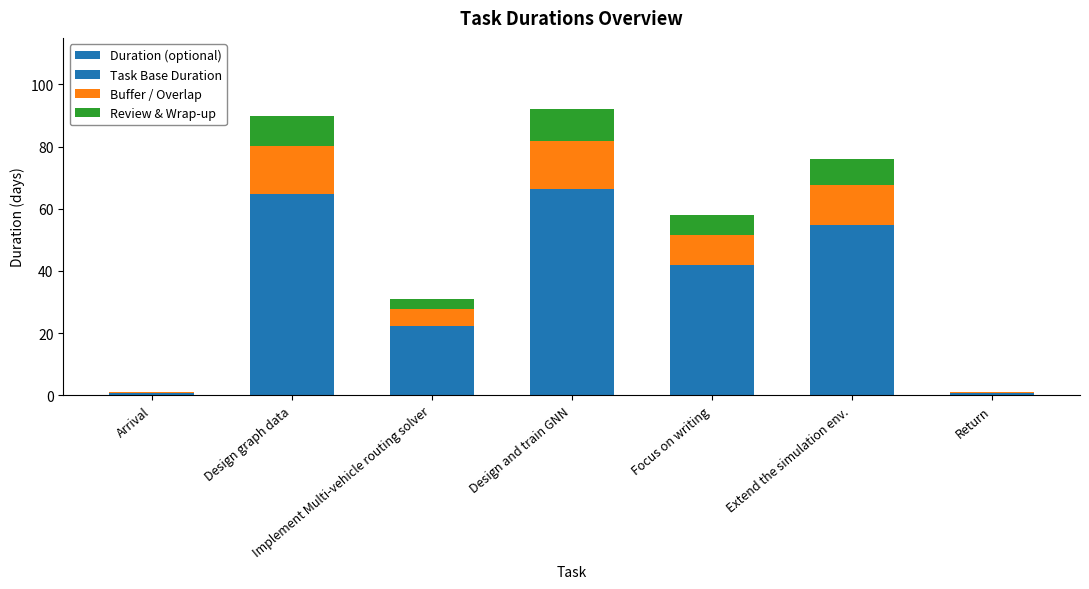

Reading left to right, list all the values displayed in this chart.

Duration (optional): 1.0	90.0	31.0	92.0	58.0	76.0	1.0
Task Base Duration: 0.7	64.8	22.3	66.2	41.8	54.7	0.7
Buffer / Overlap: 0.2	15.3	5.3	15.6	9.9	12.9	0.2
Review & Wrap-up: 0.1	9.9	3.4	10.1	6.4	8.4	0.1